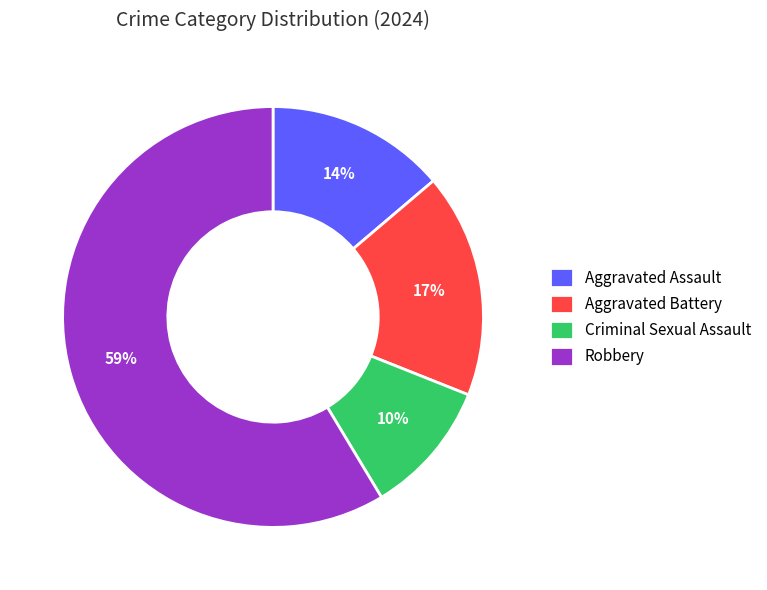

The Criminal Sexual Assault slice represents 10% of the pie. True or false?

True